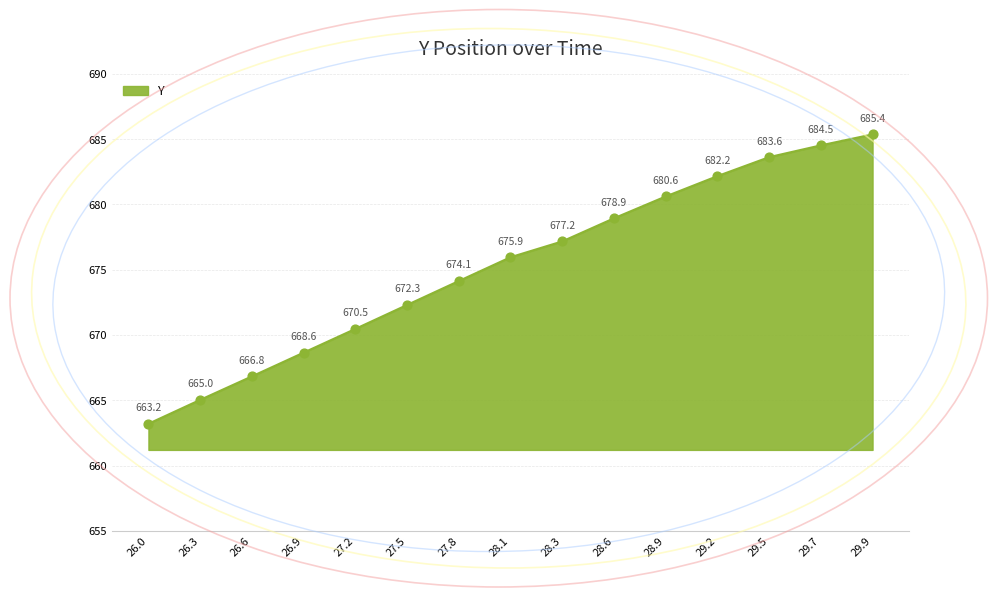

Which has a higher value, 26.3 or 29.5?

29.5